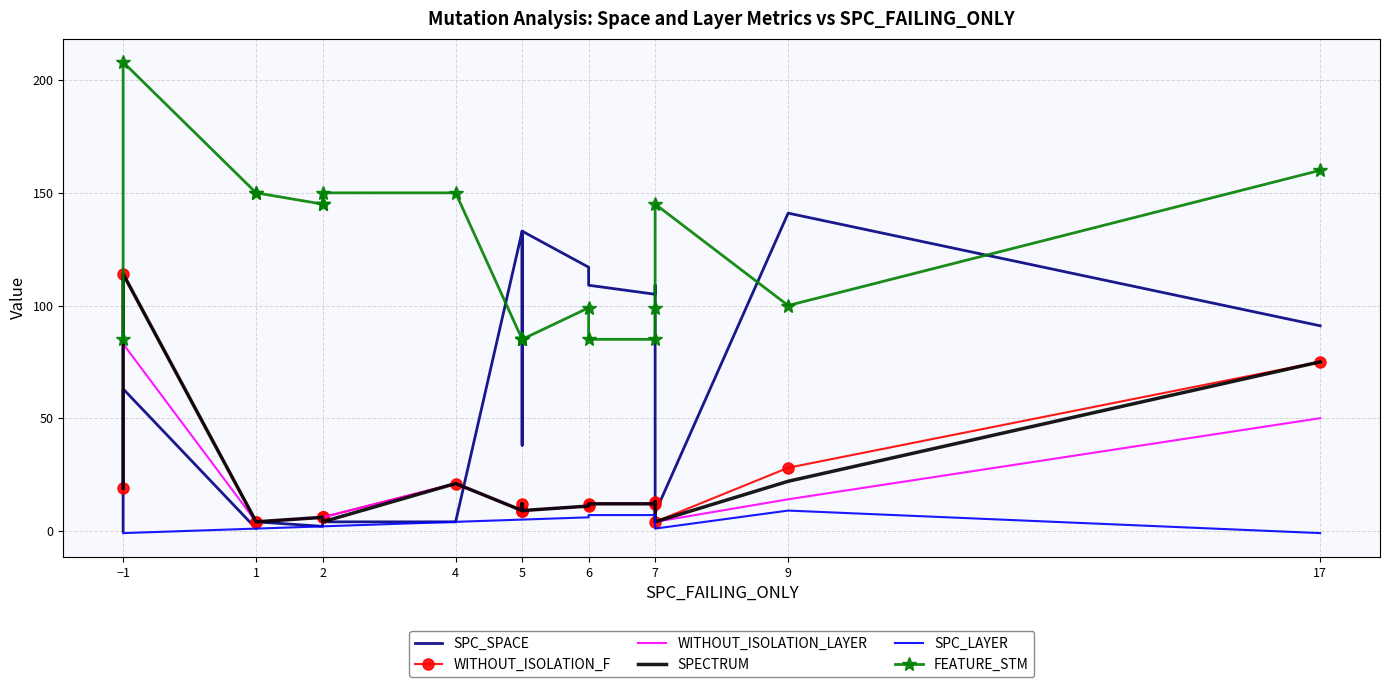

How many lines are shown in the chart?

6